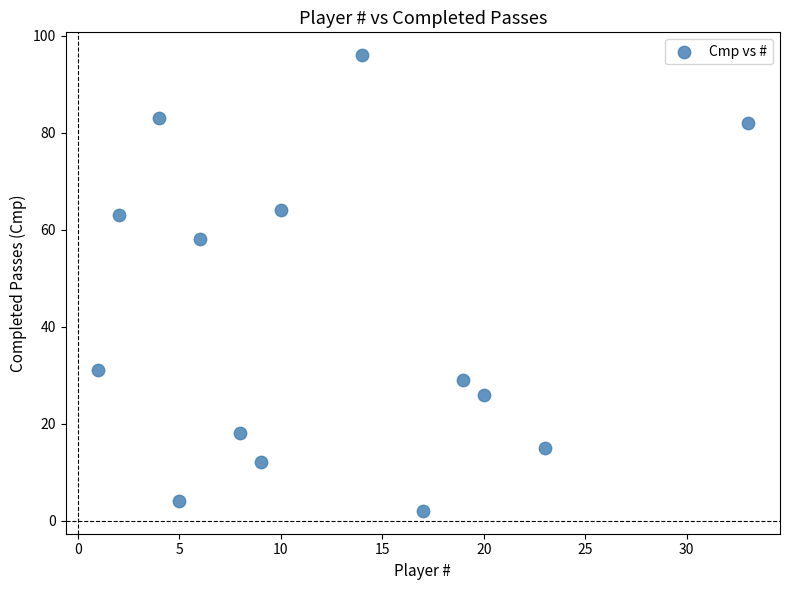

What Y value in the scatter plot is closest to 49?

58